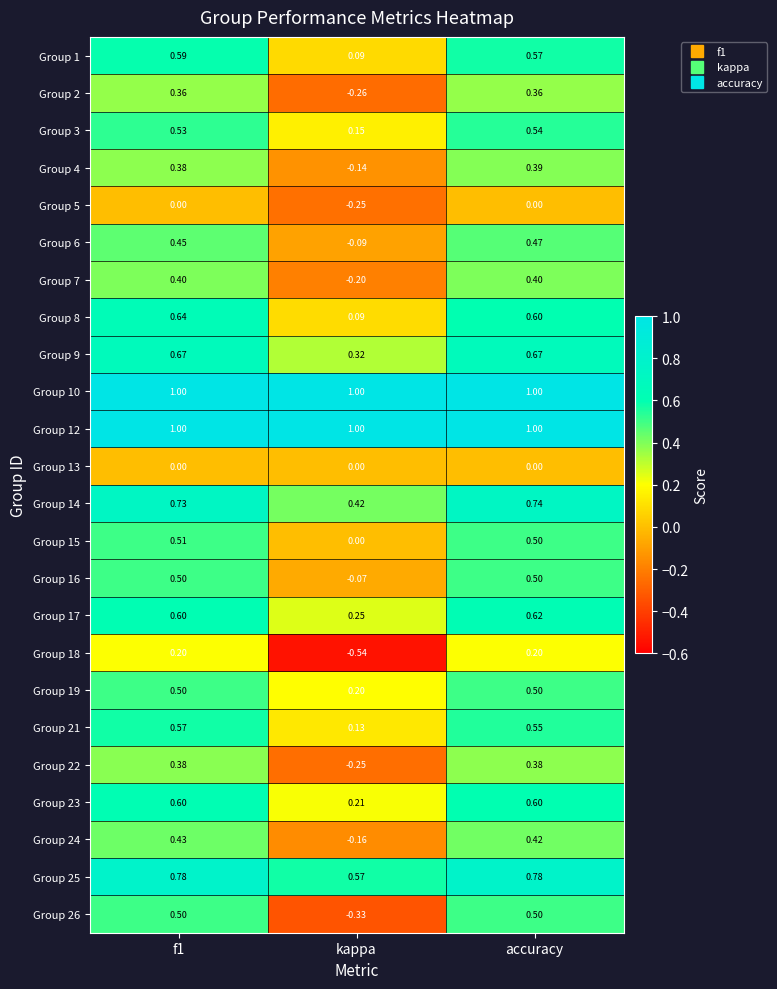

Is the value of Group 1 at accuracy greater than the value of Group 8 at kappa?

Yes